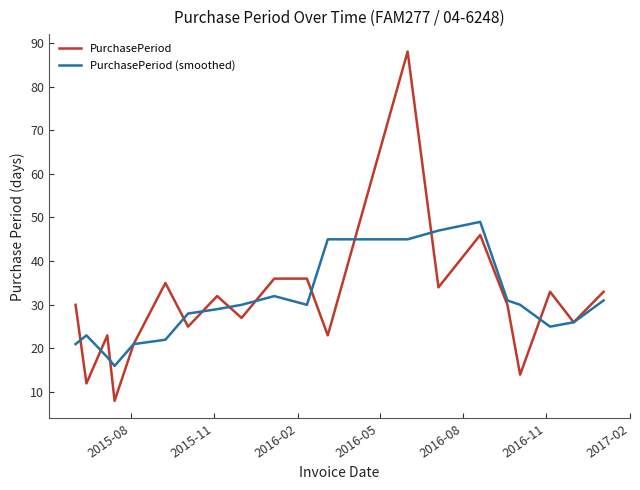

What is the maximum value shown in the chart?

88